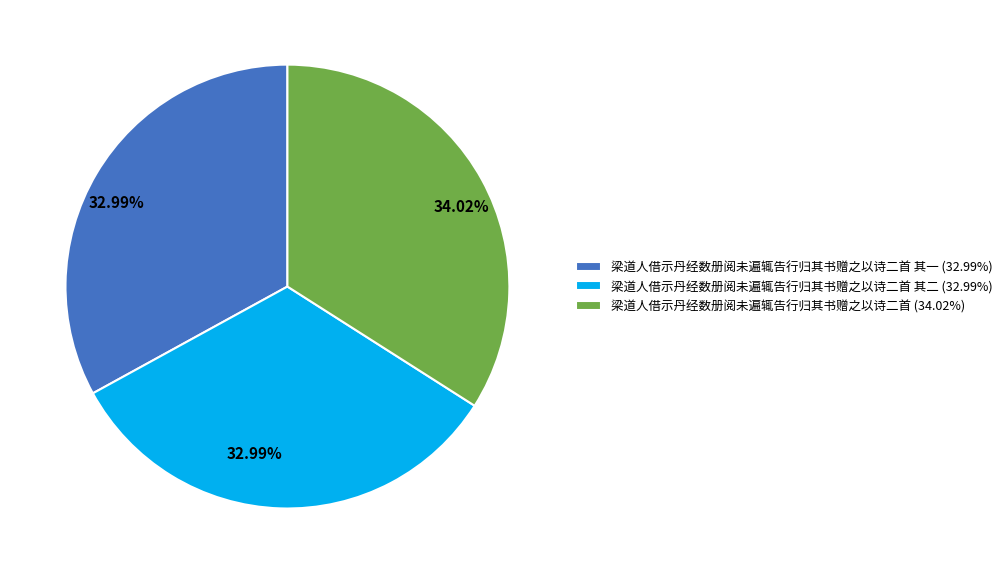

Combined, do 梁道人借示丹经数册阅未遍辄告行归其书赠之以诗二首 其二 (32.99%) and 梁道人借示丹经数册阅未遍辄告行归其书赠之以诗二首 其一 (32.99%) account for over 50%?

Yes